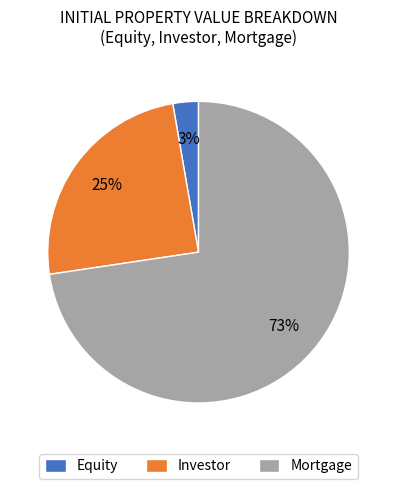

Which category accounts for the majority?

Mortgage